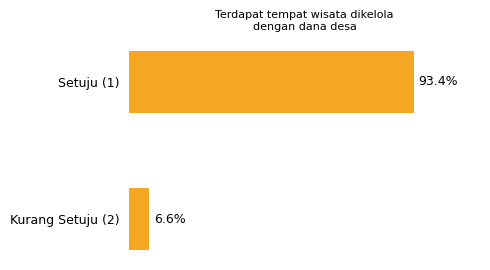

List the labels in order of value, smallest first.

Kurang Setuju (2), Setuju (1)